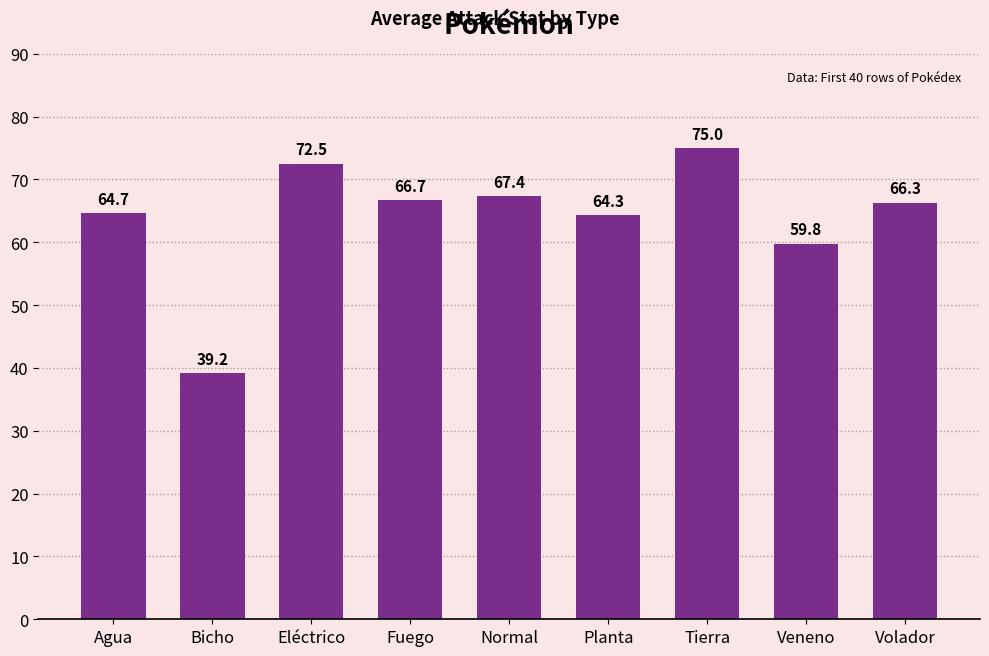

Which label corresponds to the largest value in the chart?

Tierra